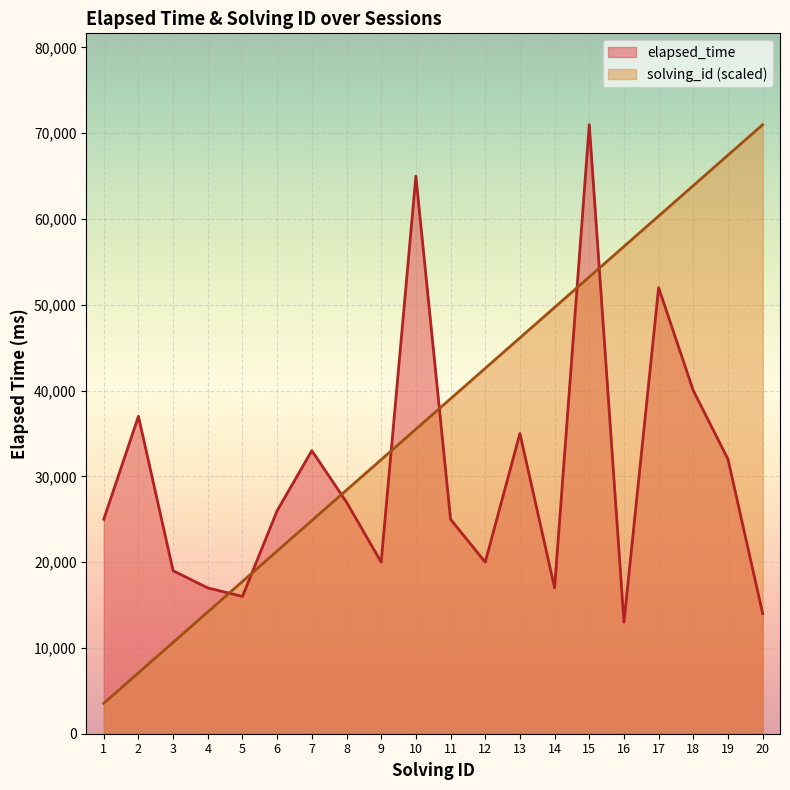

How many series are shown in this chart?

2